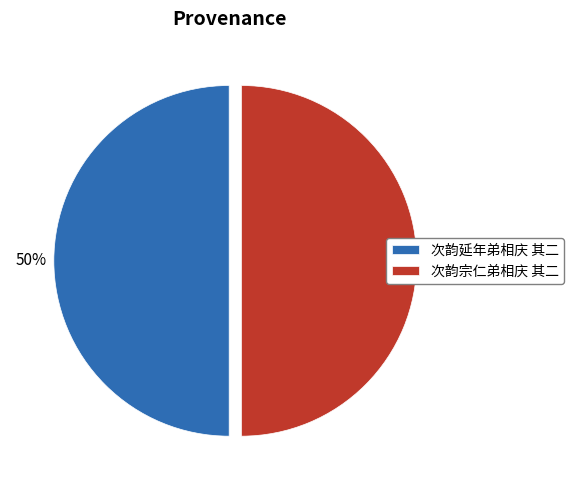

Combined, do 次韵延年弟相庆 其二 and 次韵宗仁弟相庆 其二 account for over 50%?

Yes